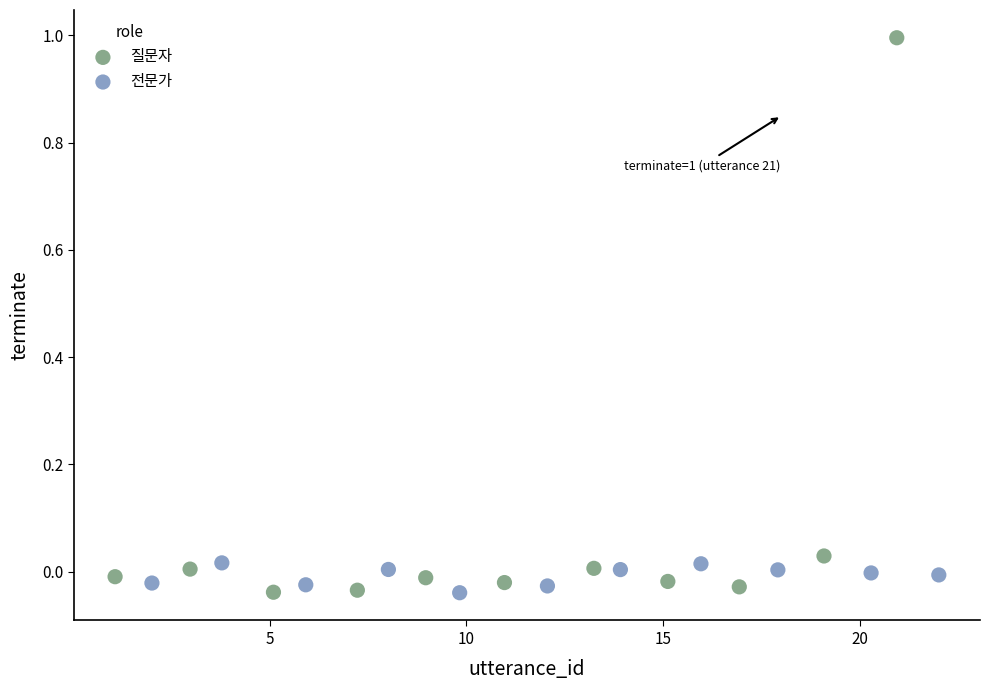

Which series has the largest Y range (max minus min)?

질문자